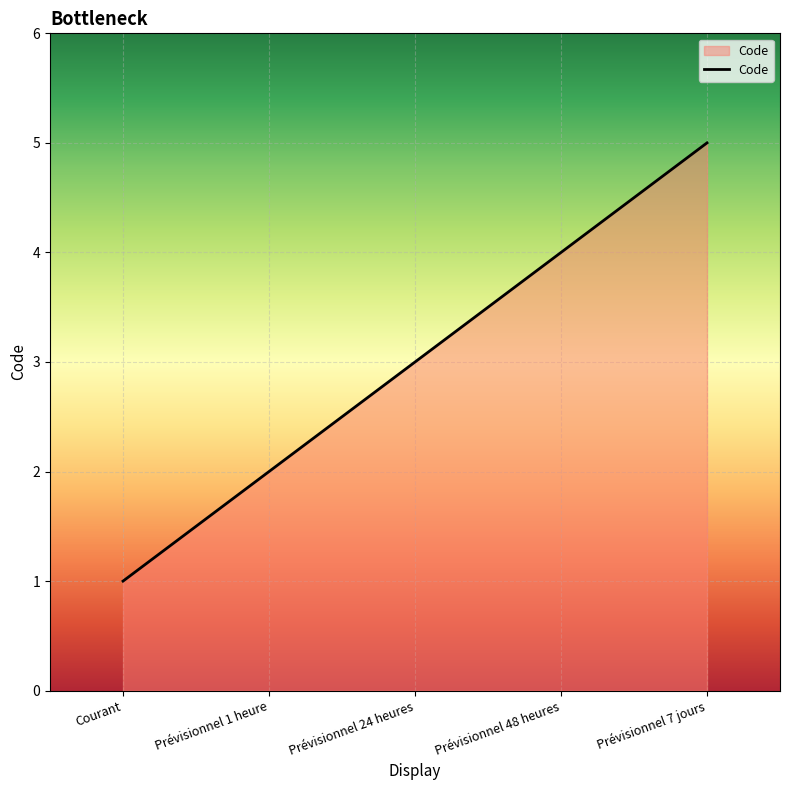

Where is the data nearest to the value 3?

Prévisionnel 24 heures